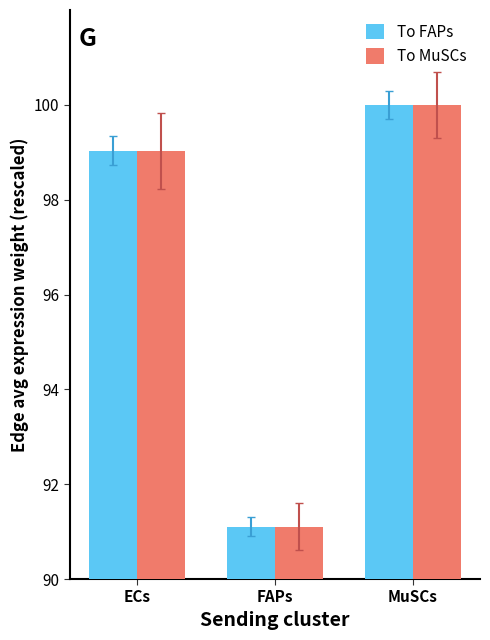

At which label does To MuSCs first exceed 99?

ECs